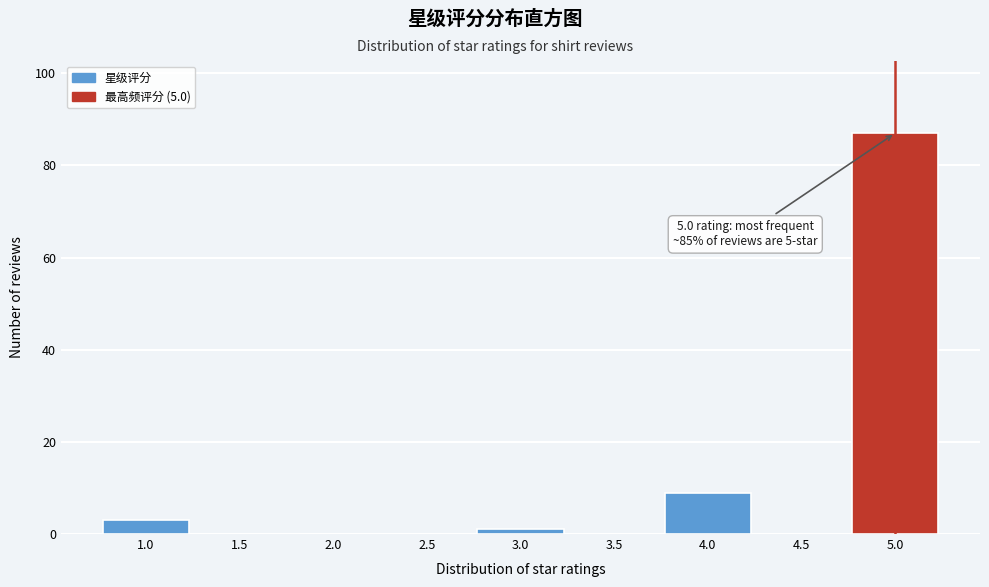

Reading right to left, transcribe all the data shown in this chart.

5.0=87	4.5=0	4.0=9	3.5=0	3.0=1	2.5=0	2.0=0	1.5=0	1.0=3